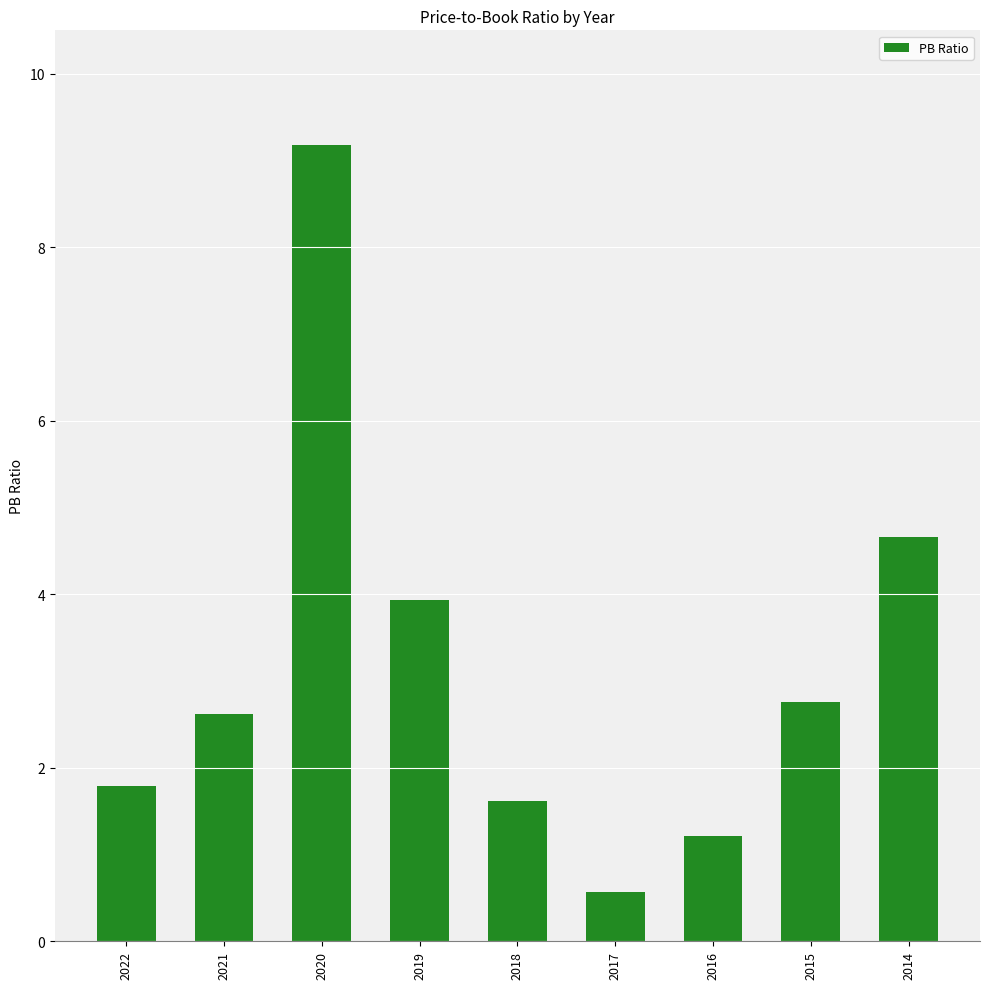

Reading left to right, transcribe all the data shown in this chart.

2022=1.8	2021=2.6	2020=9.2	2019=3.9	2018=1.6	2017=0.6	2016=1.2	2015=2.8	2014=4.7